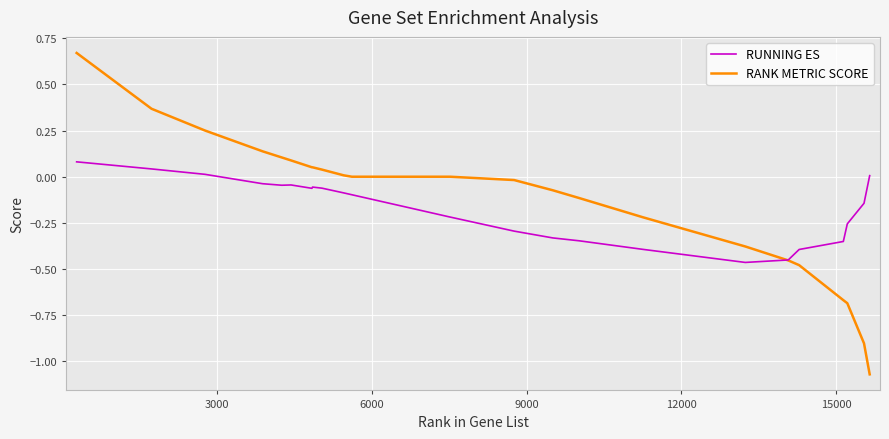

Rank the series by their maximum value, from highest to lowest.

RANK METRIC SCORE, RUNNING ES